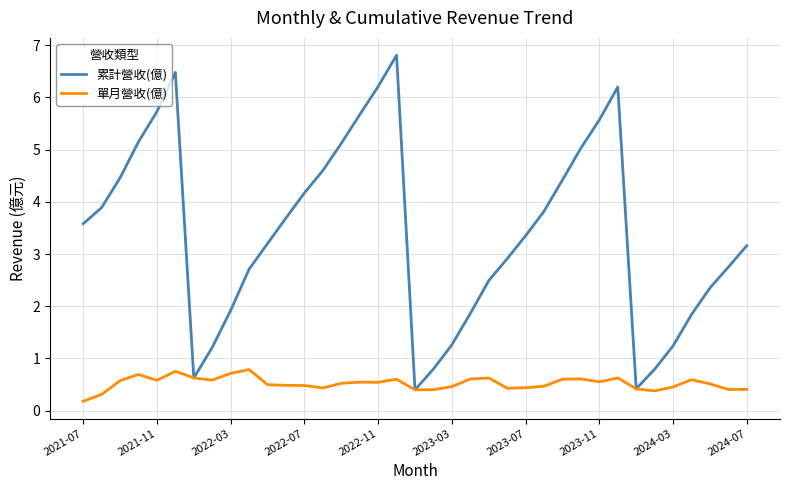

What is the greatest value displayed?

6.8